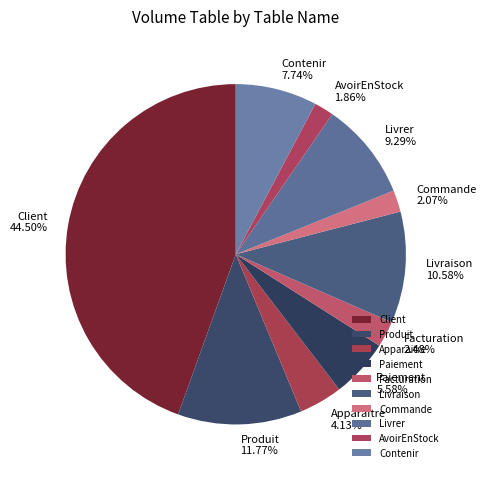

Is Livrer the majority of the pie?

No